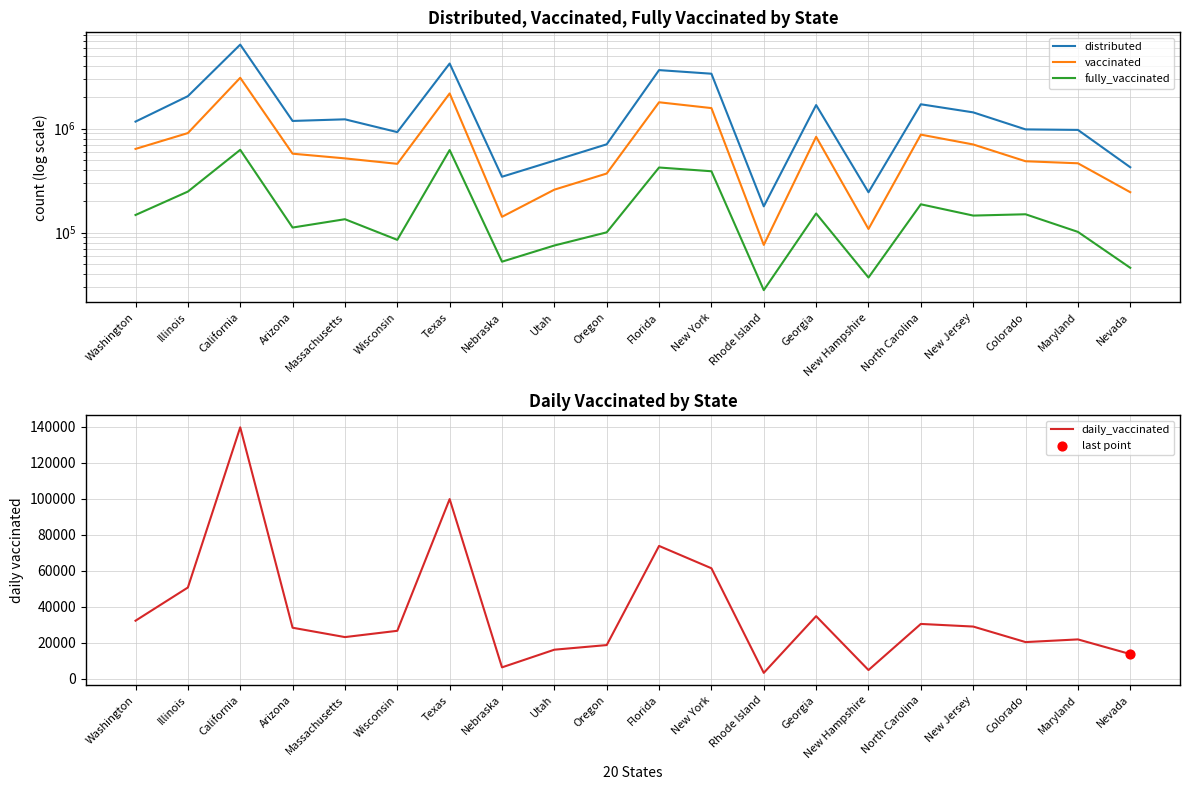

Which series contains the highest Y value?

distributed